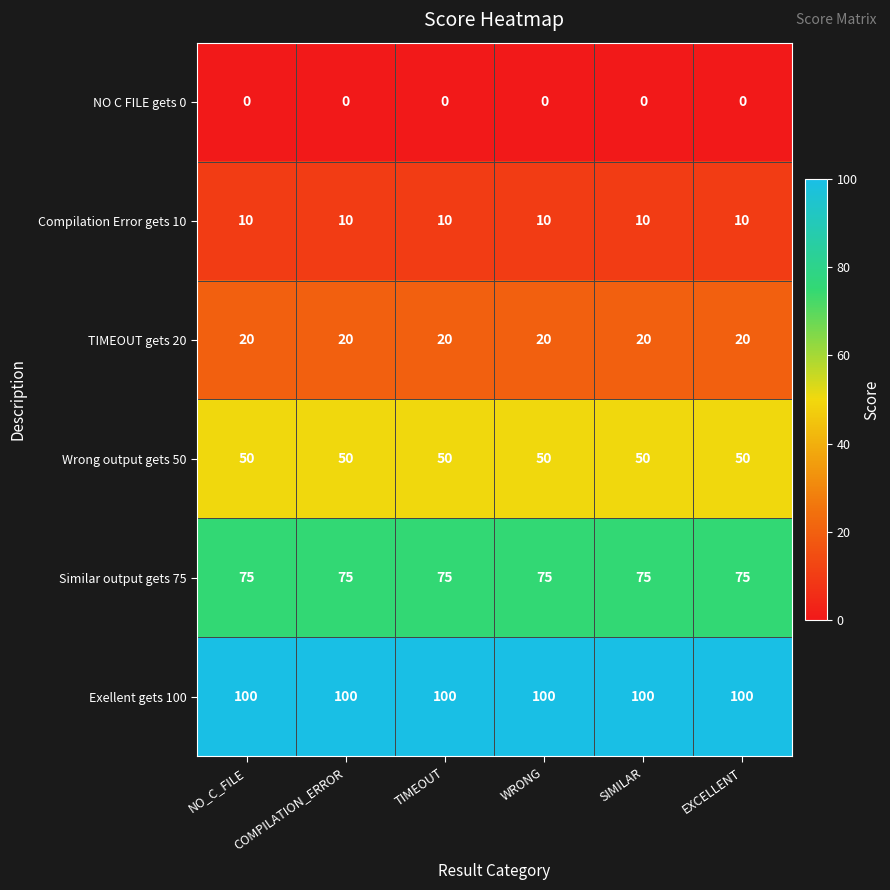

What is the spread (max minus min) of values at EXCELLENT?

100